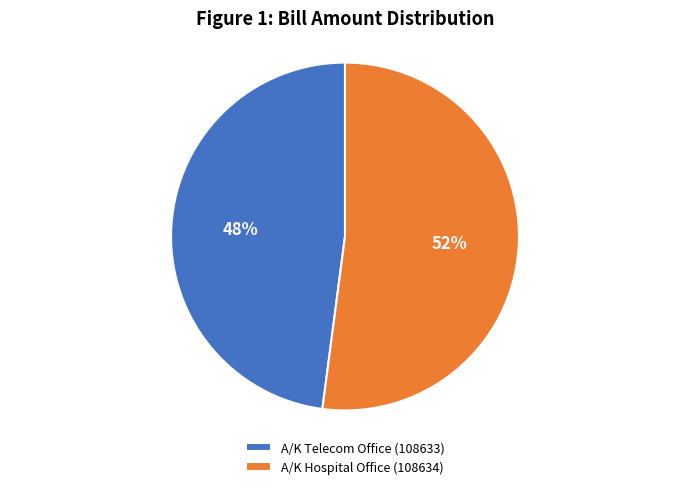

Combined, do A/K Hospital Office (108634) and A/K Telecom Office (108633) account for over 50%?

Yes